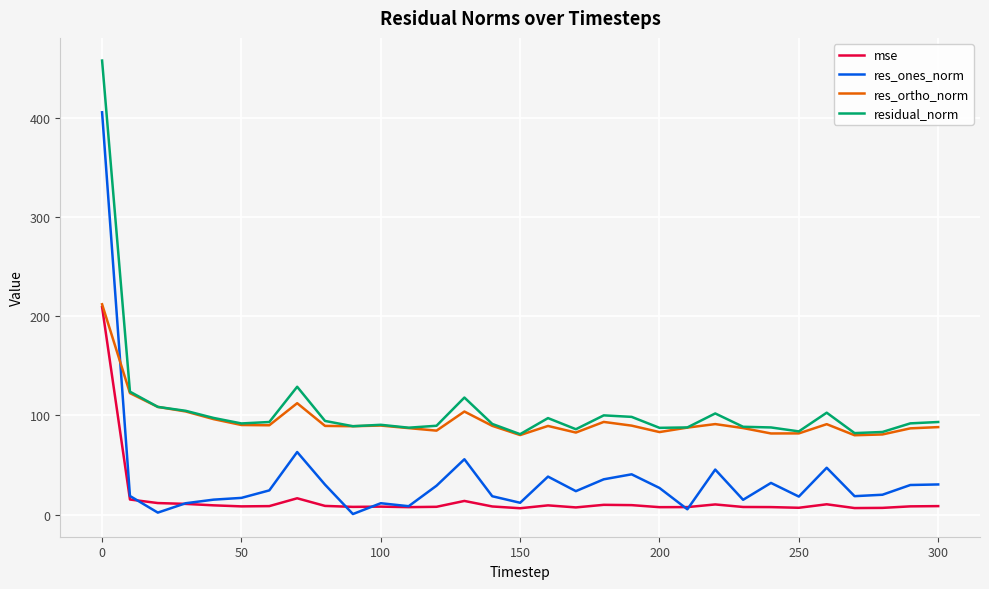

True or false: residual_norm and res_ones_norm cross at least once.

False